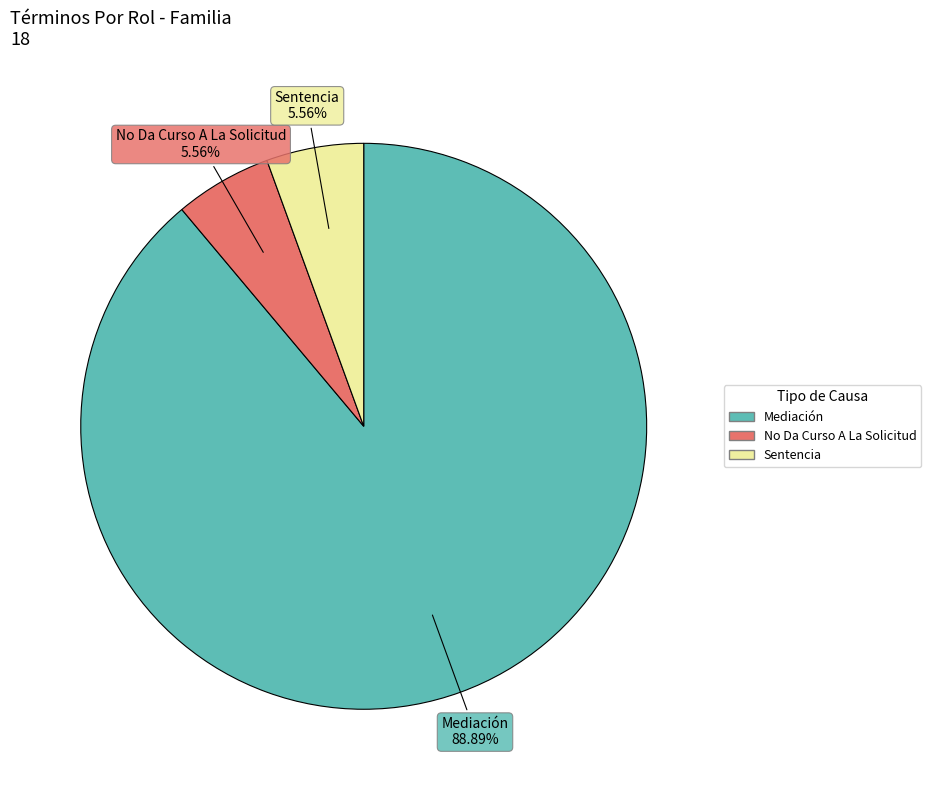

Count the number of slices in the pie.

3